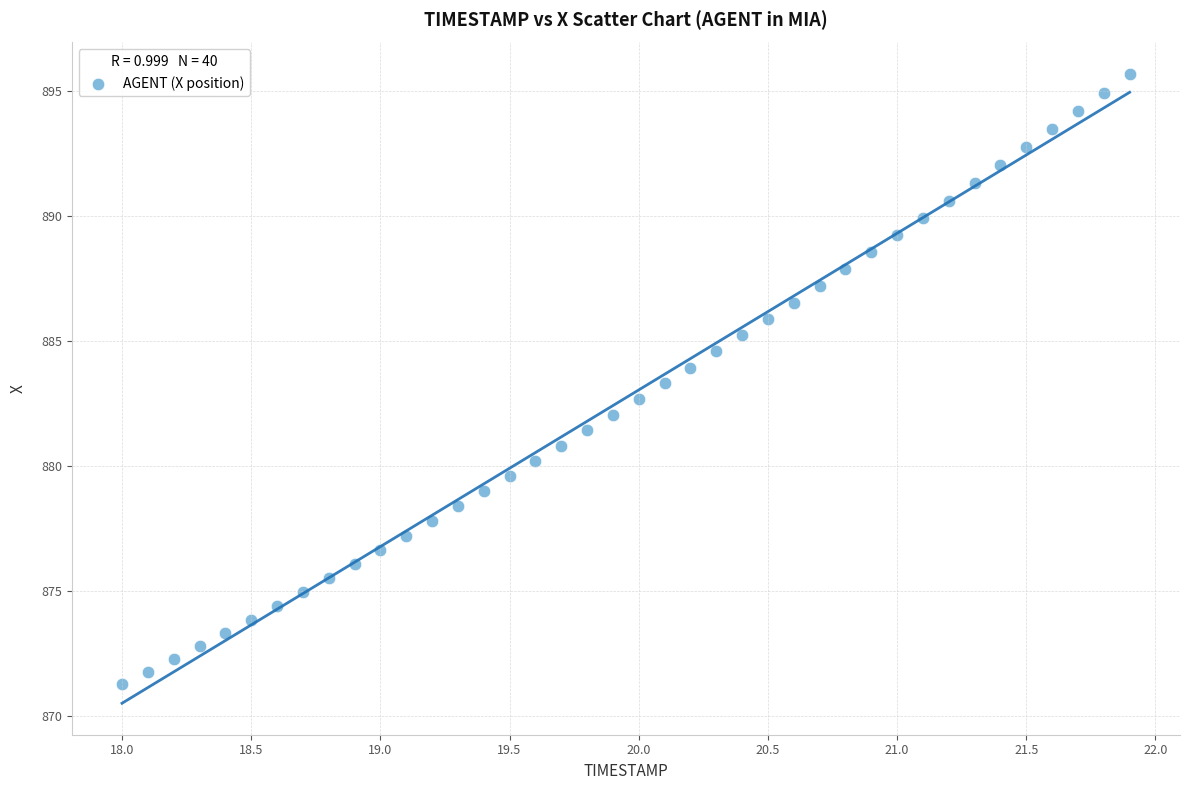

What is the range of X values (max minus min)?

3.9